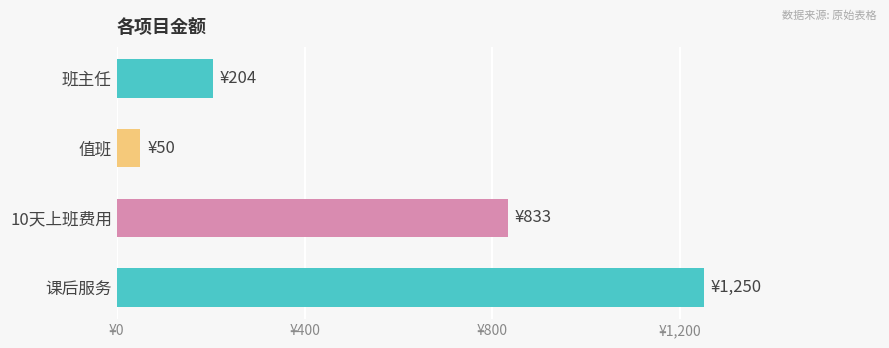

Are the bars horizontal?

Yes